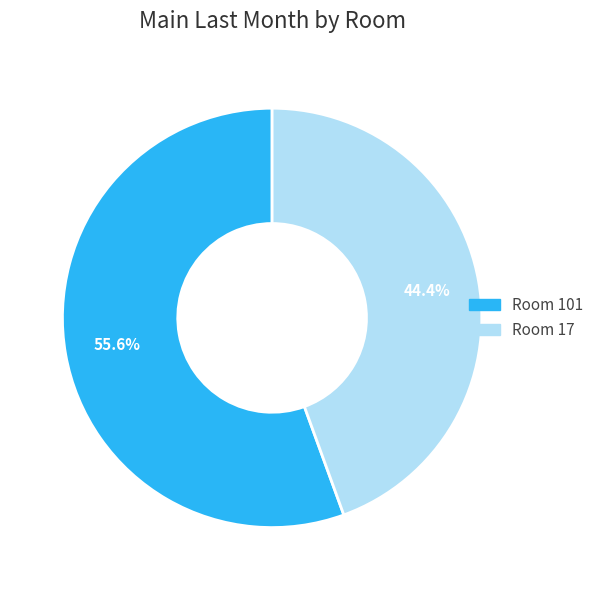

Combined, what portion of the pie is Room 17 and Room 101?

100.0%